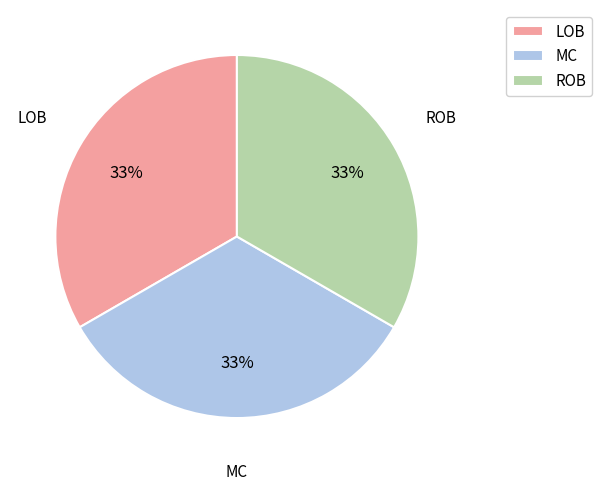

How many slices are in this pie chart?

3